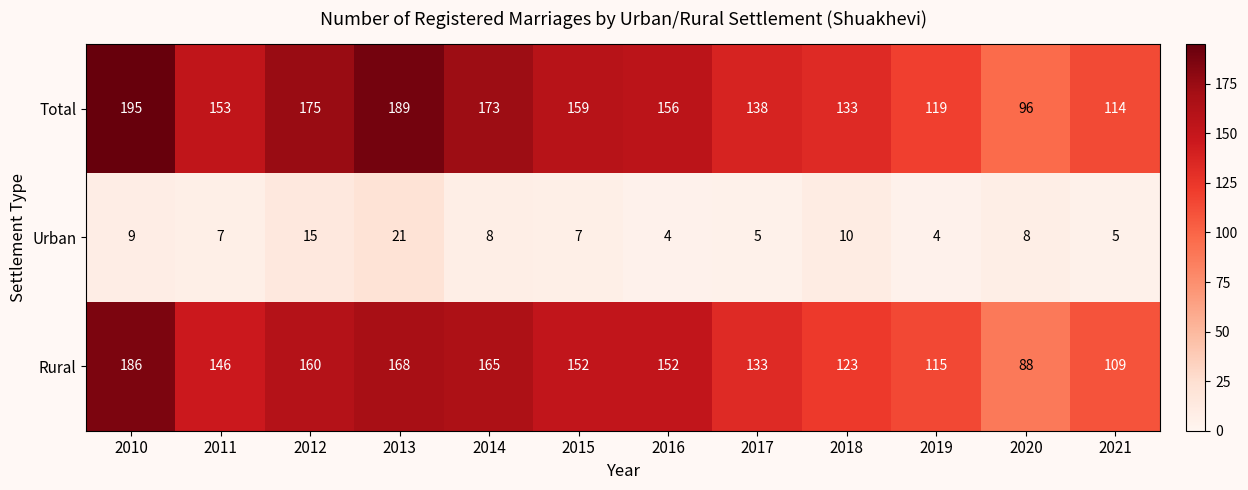

What is the approximate value of Urban at 2012, to the nearest 10?

20